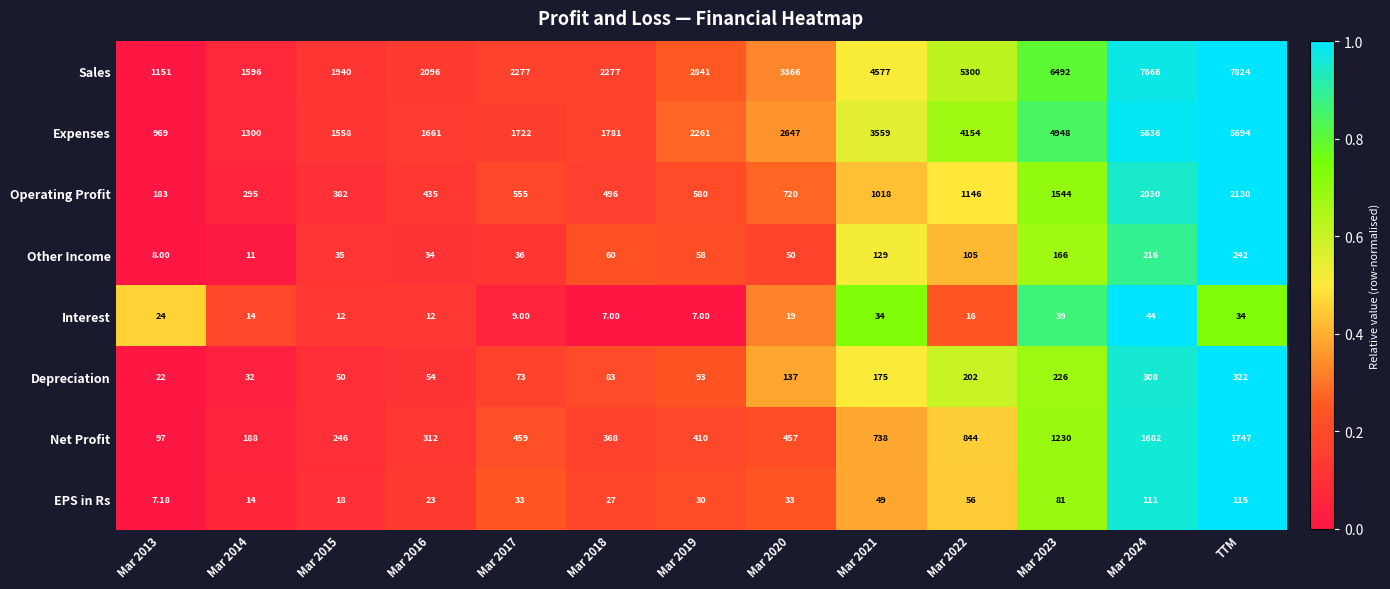

Which series changed the most between Mar 2013 and Mar 2024?

Sales